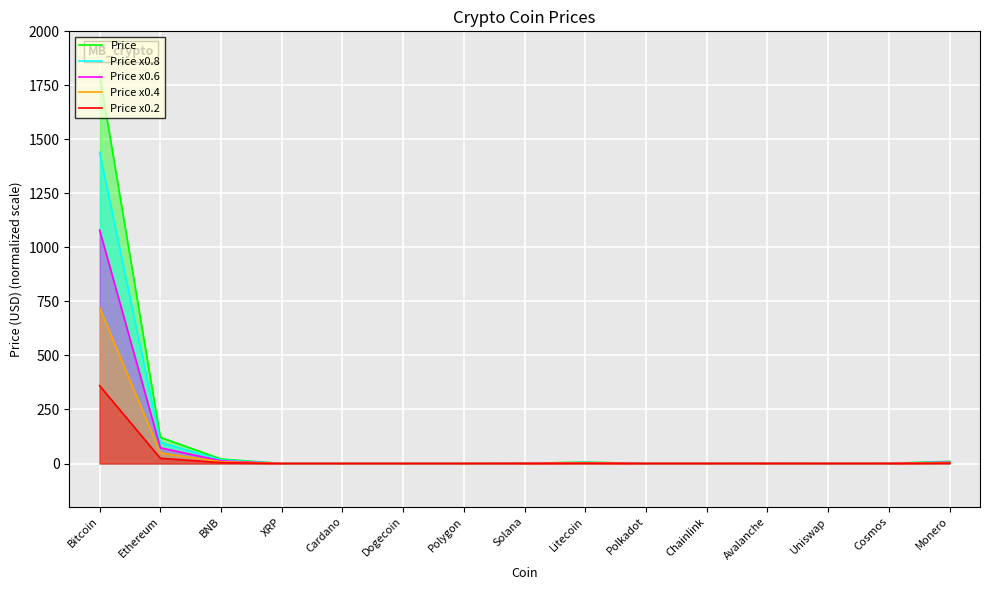

Does the chart display data point markers on the line(s)?

No